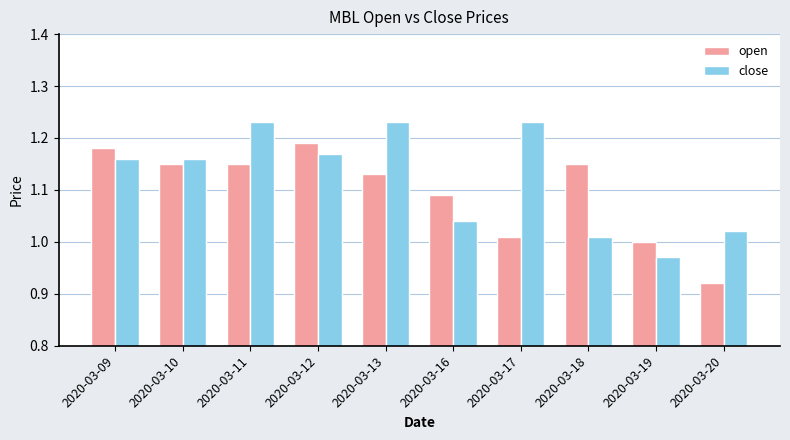

Rank the series by their average value, from lowest to highest.

open, close